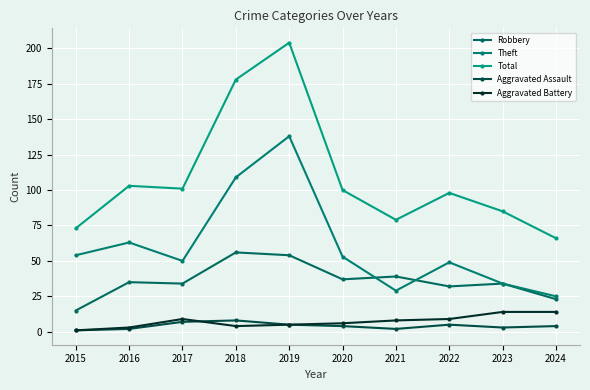

How many lines are shown in the chart?

5